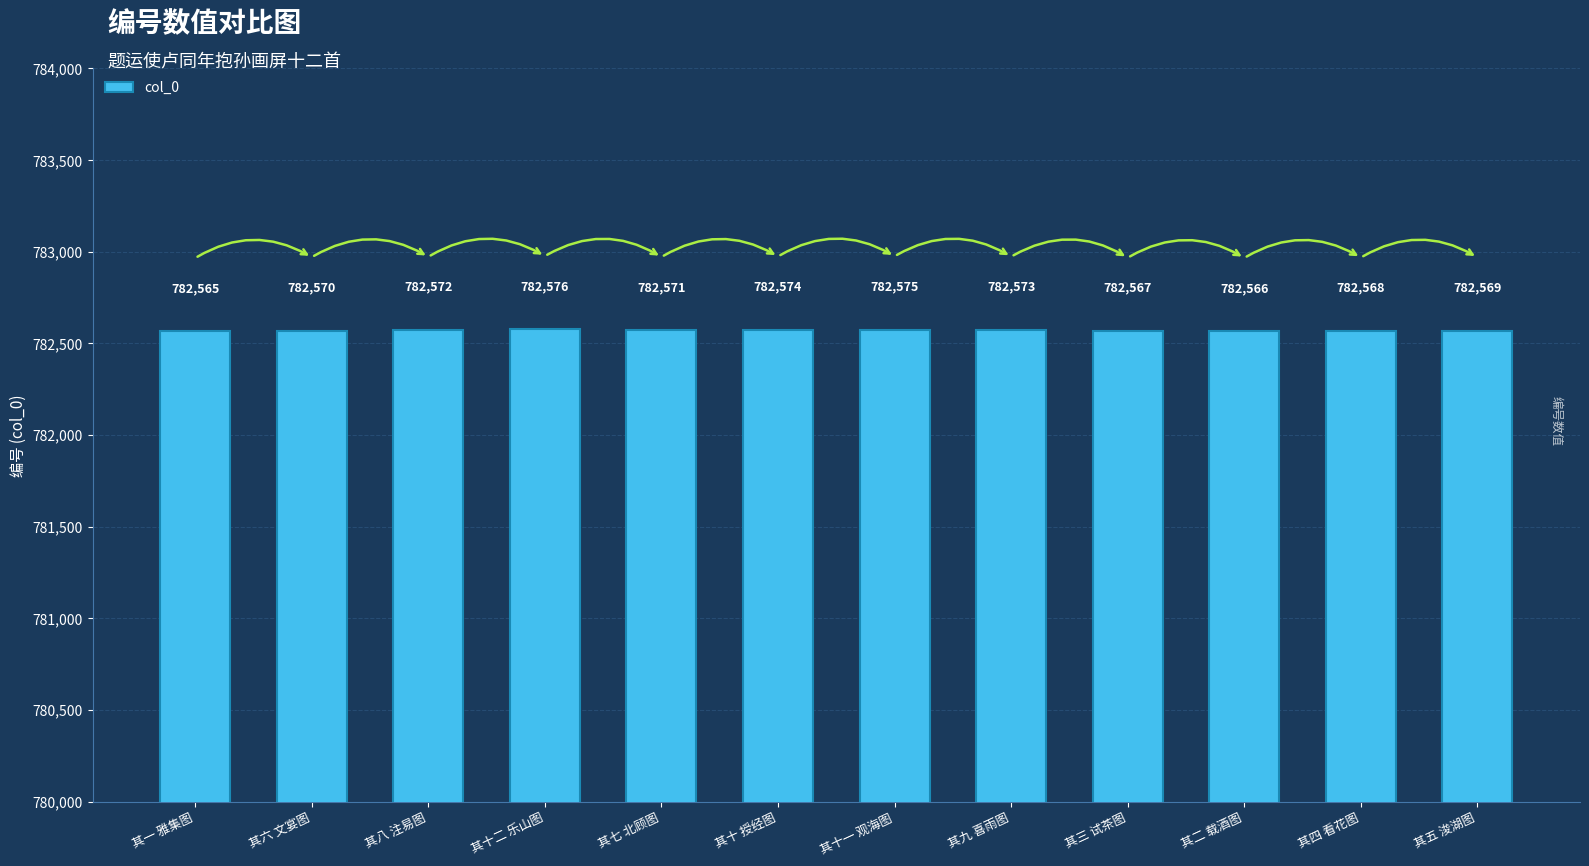

What is the ratio of the value at 其四 看花图 to the value at 其一 雅集图?

1.0